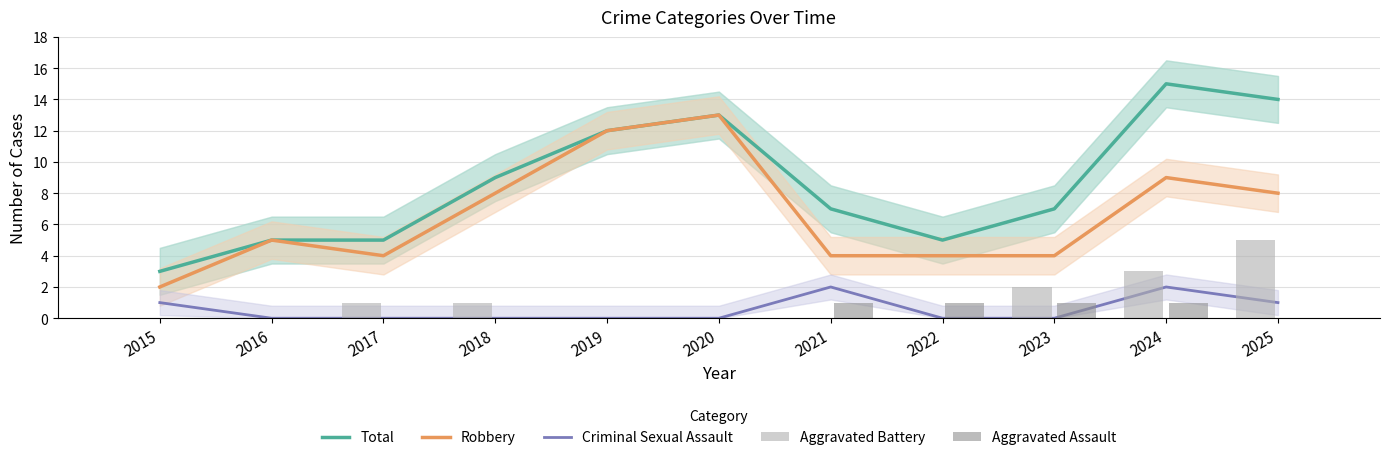

How many data points does each series have?

11